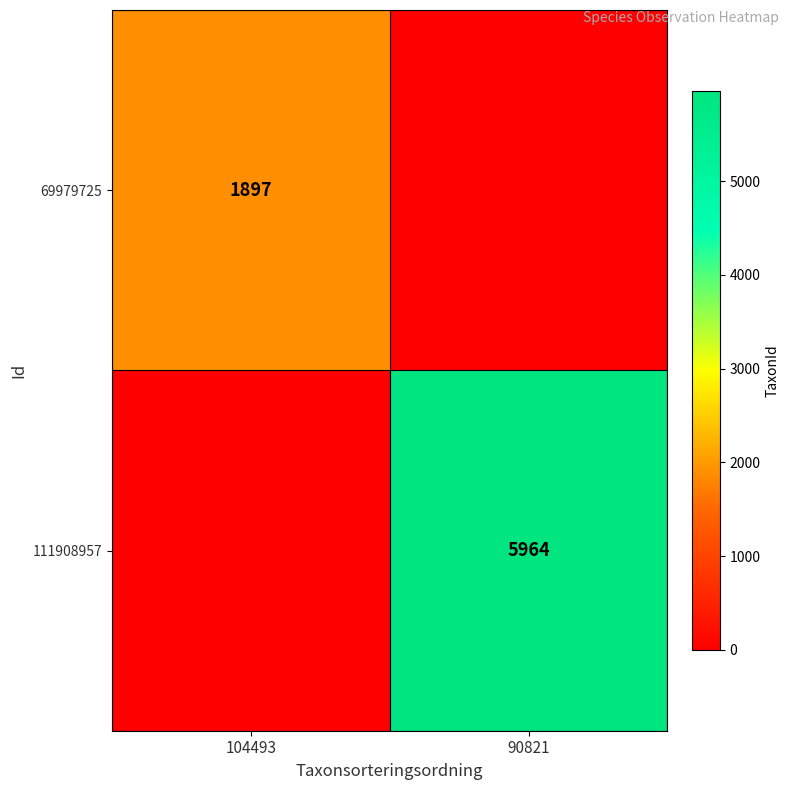

Is it true that 69979725 equals 1897 at 104493?

True